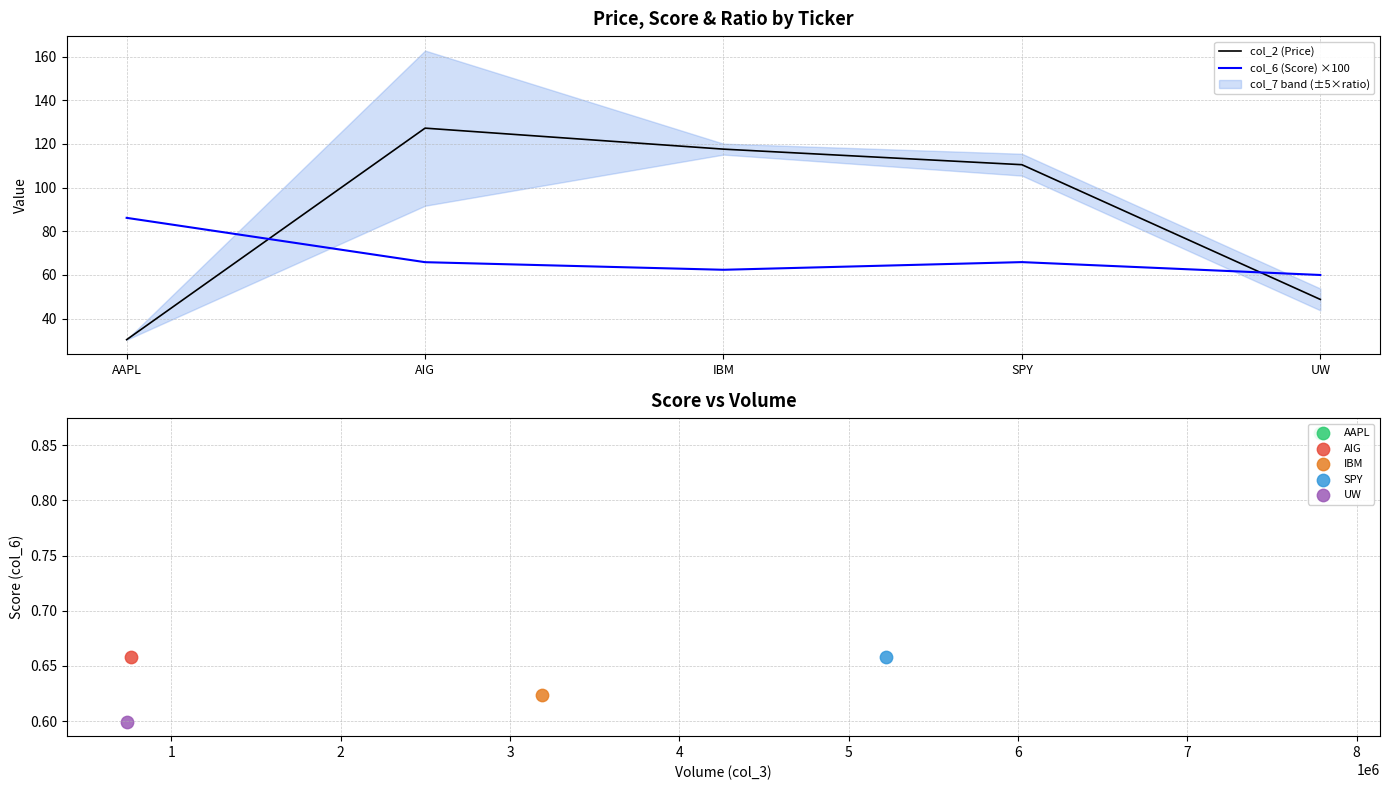

At which label is col_2 (Price) closest to 78?

UW